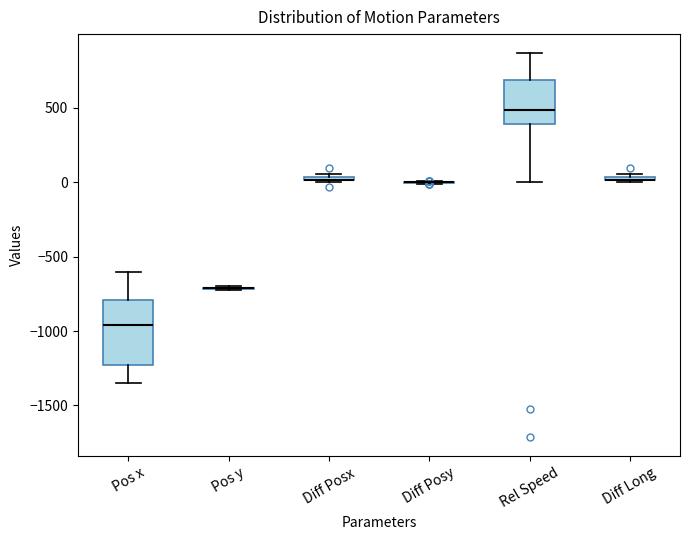

Where is the lower edge of the box for Pos x on the y-axis? The values are not printed on the chart, so give them approximately, as read against the axis.

-1250